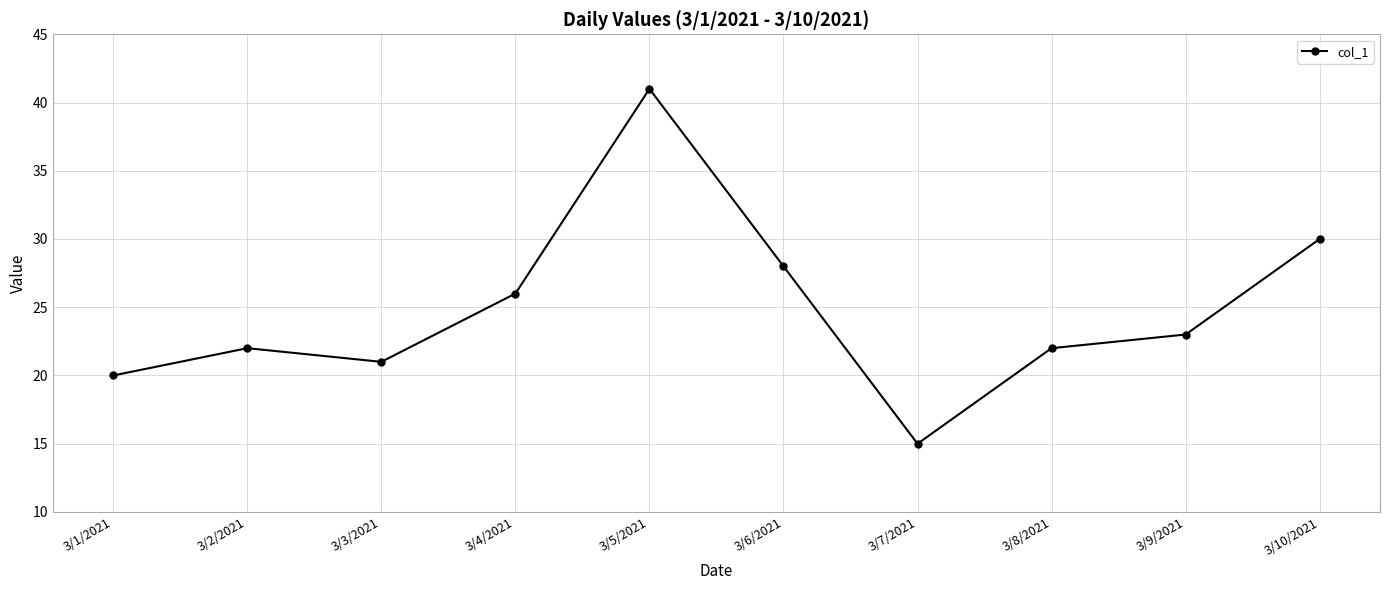

Where is the first local maximum?

3/2/2021